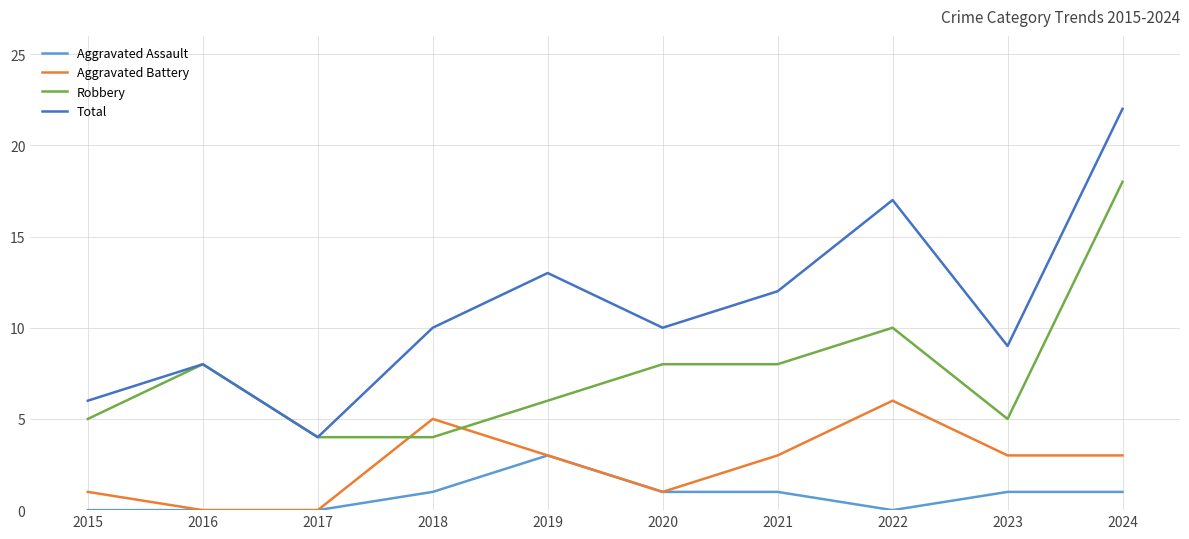

True or false: Total and Aggravated Assault cross at least once.

False